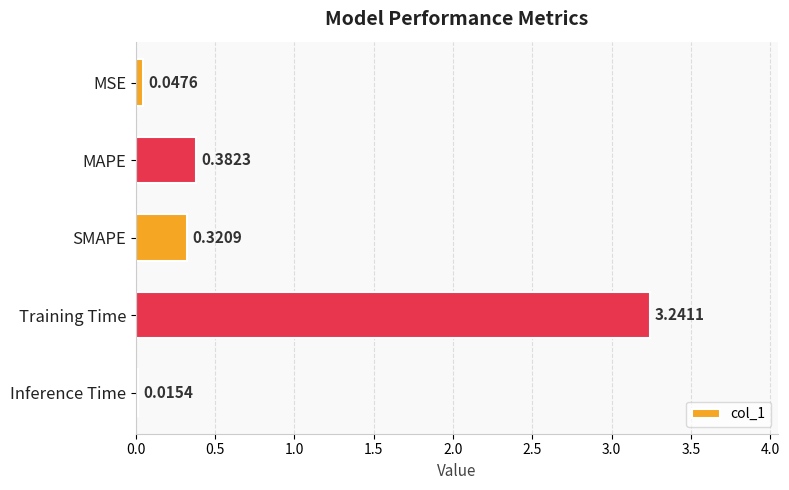

List the labels in order of value, smallest first.

Inference Time, MSE, SMAPE, MAPE, Training Time